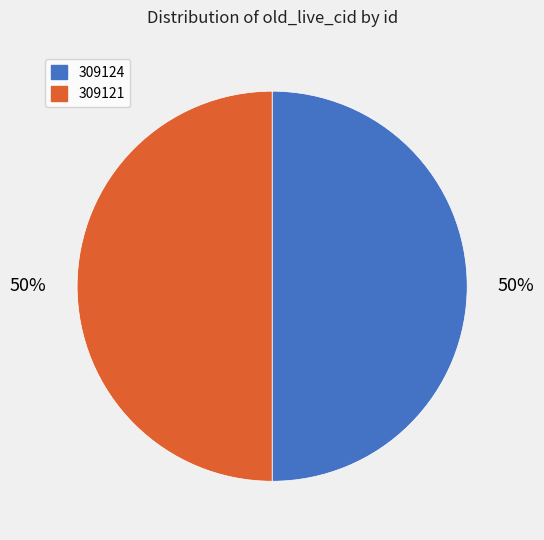

Approximately how many times larger is the value at 309124 compared to 309121?

1.0